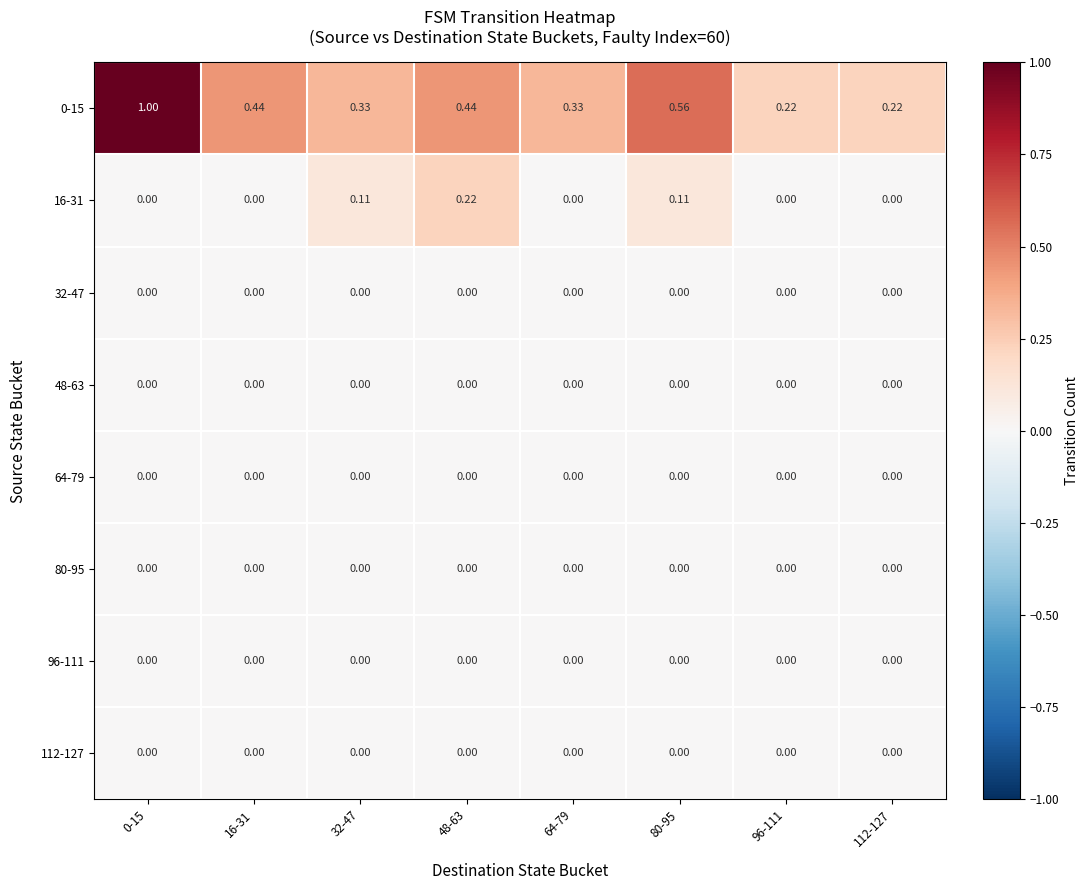

How many series are shown in this chart?

8